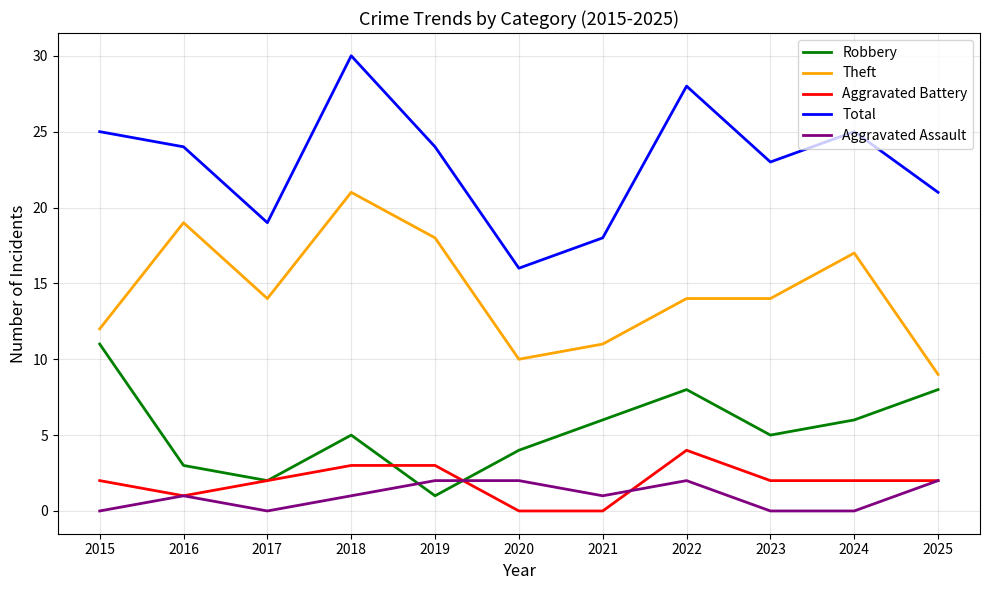

At how many categories does at least one series exceed 5?

11